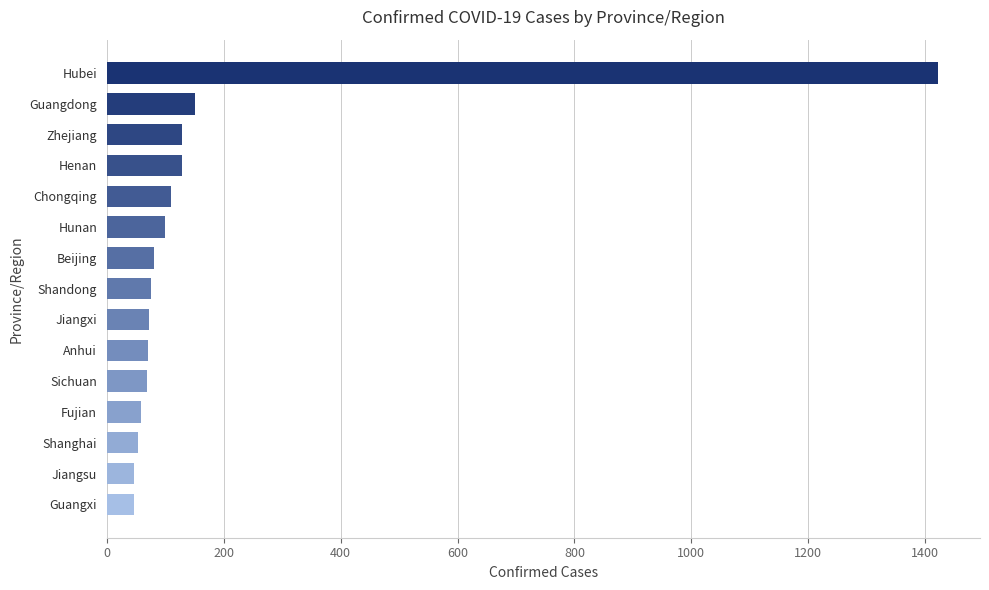

What is the label of the 5th bar from the top?

Chongqing